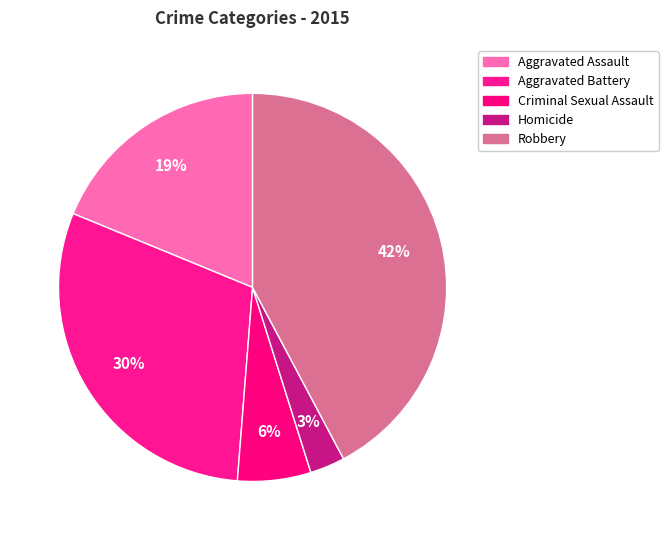

Is there a majority slice in this chart?

No